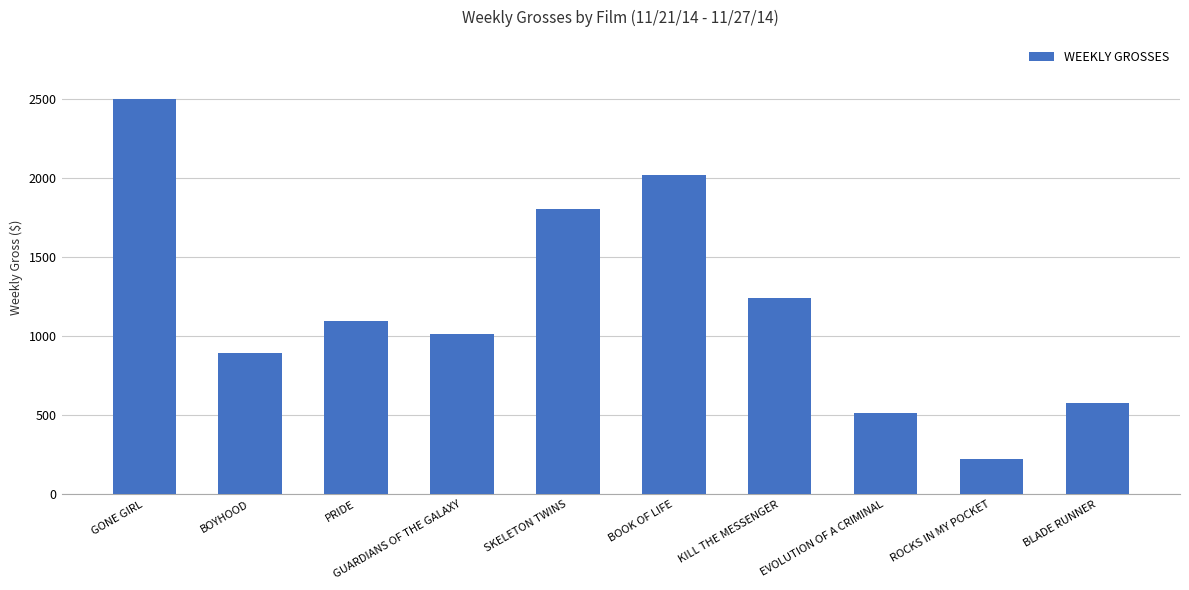

At which label does the data first exceed 1096?

GONE GIRL